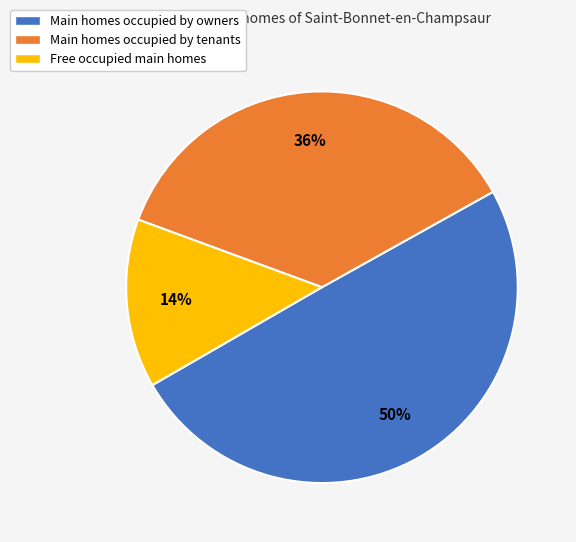

Does any single category account for the majority?

No